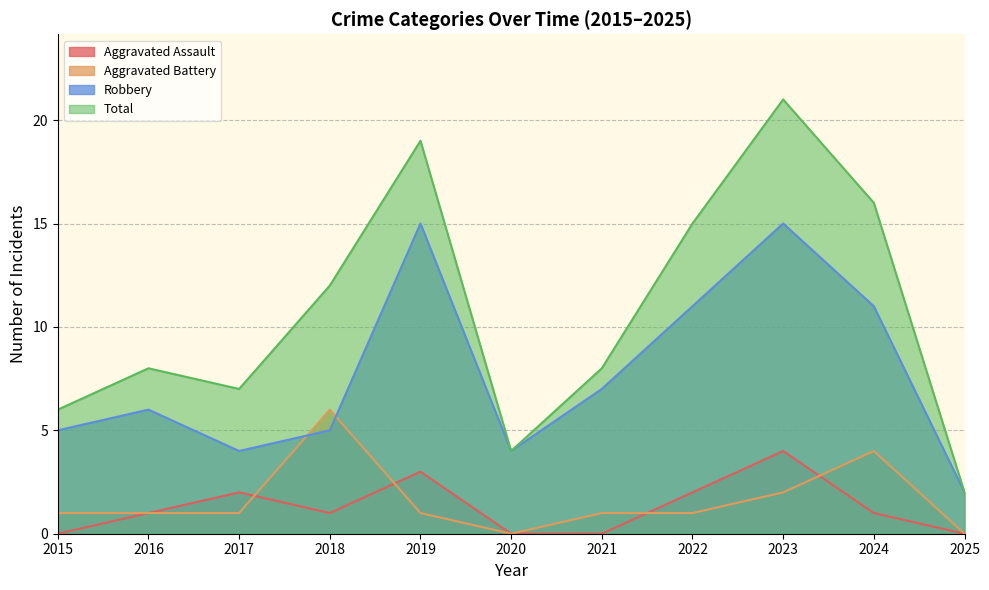

At which category is the sum across all series the highest?

2023